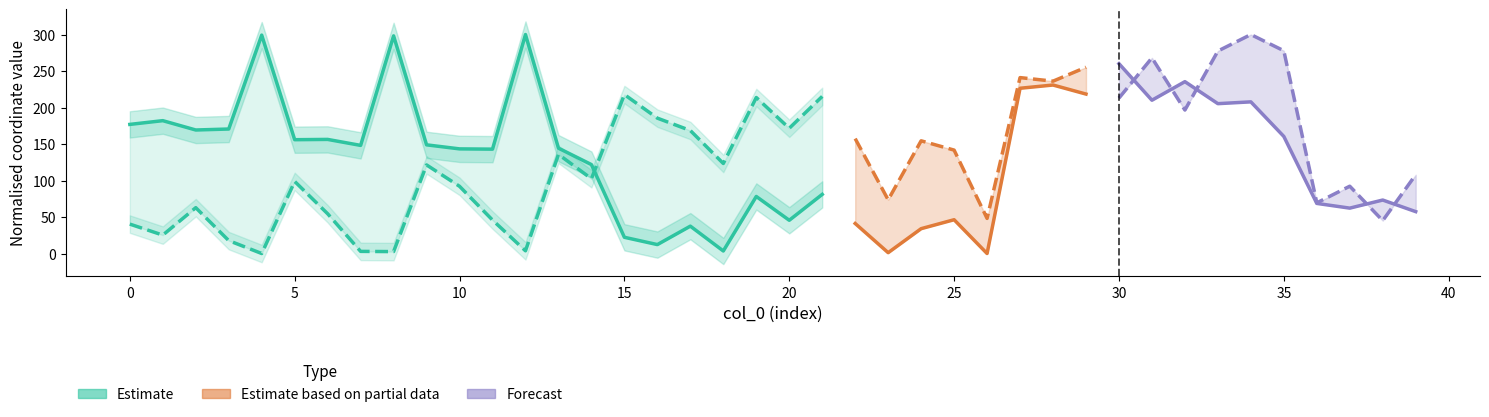

In Estimate (y), how many points are lower than both neighbors (excluding endpoints)?

7